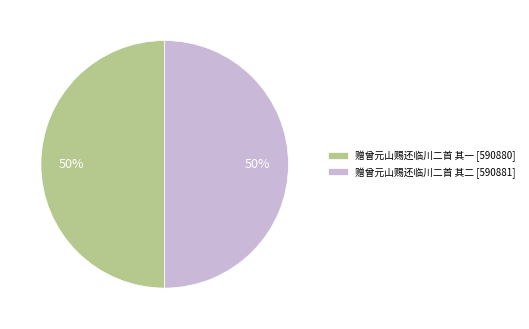

What is the ratio of the value at 赠曾元山赐还临川二首 其二 to the value at 赠曾元山赐还临川二首 其一?

1.0